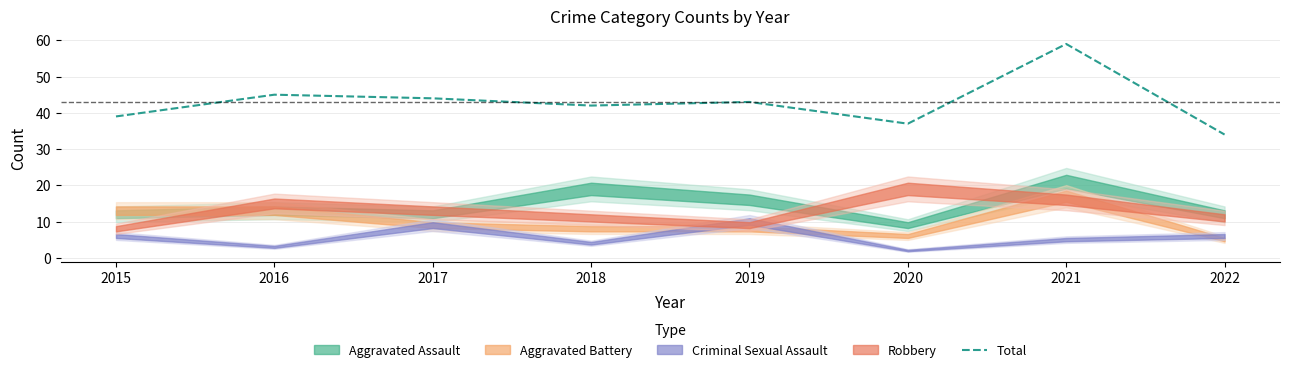

The chart shows a value of 55 at 2020. True or false?

False